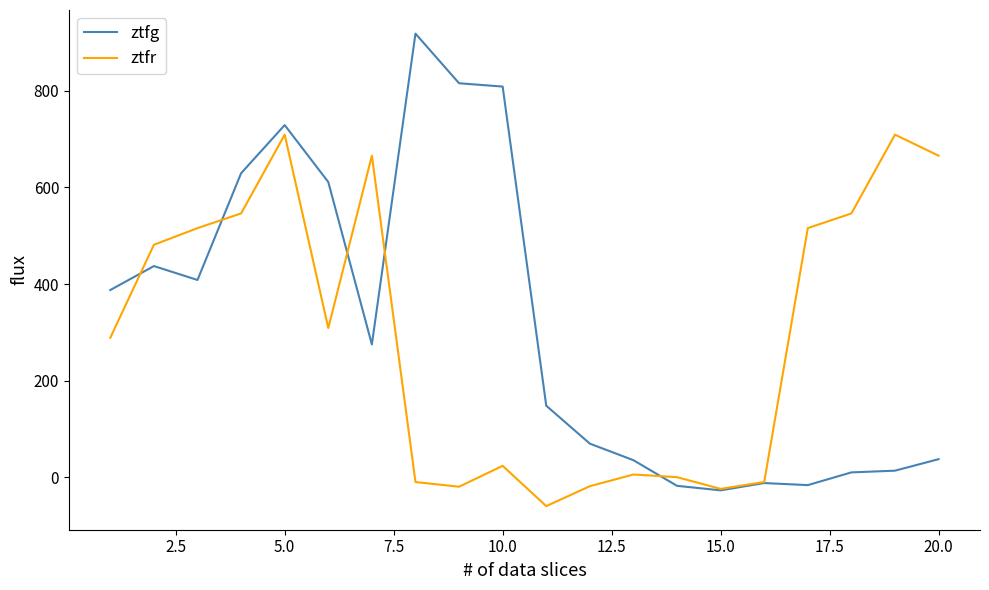

Rank the series by their average value, from highest to lowest.

ztfg, ztfr